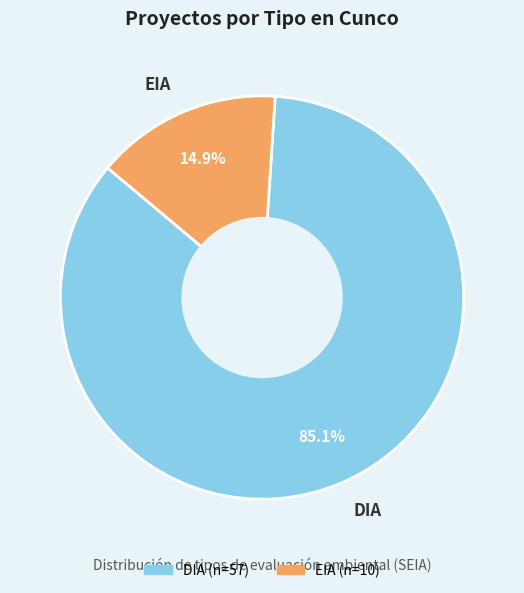

To the nearest percent, what portion does EIA represent?

15%